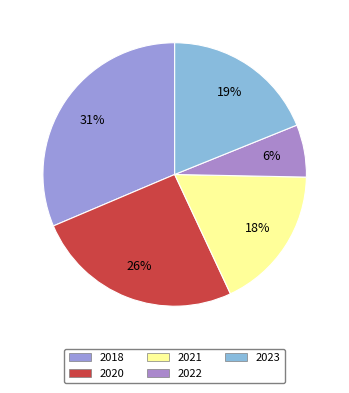

To the nearest percent, what is the difference between the largest and smallest slice percentages?

25%